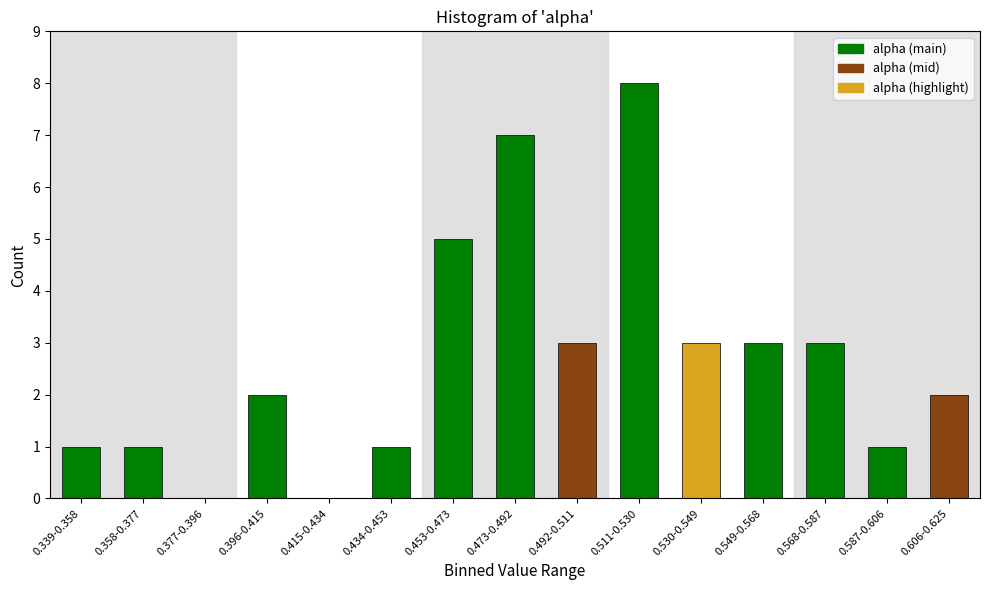

Reading right to left, extract all data points from this chart.

0.606-0.625=2	0.587-0.606=1	0.568-0.587=3	0.549-0.568=3	0.530-0.549=3	0.511-0.530=8	0.492-0.511=3	0.473-0.492=7	0.453-0.473=5	0.434-0.453=1	0.415-0.434=0	0.396-0.415=2	0.377-0.396=0	0.358-0.377=1	0.339-0.358=1